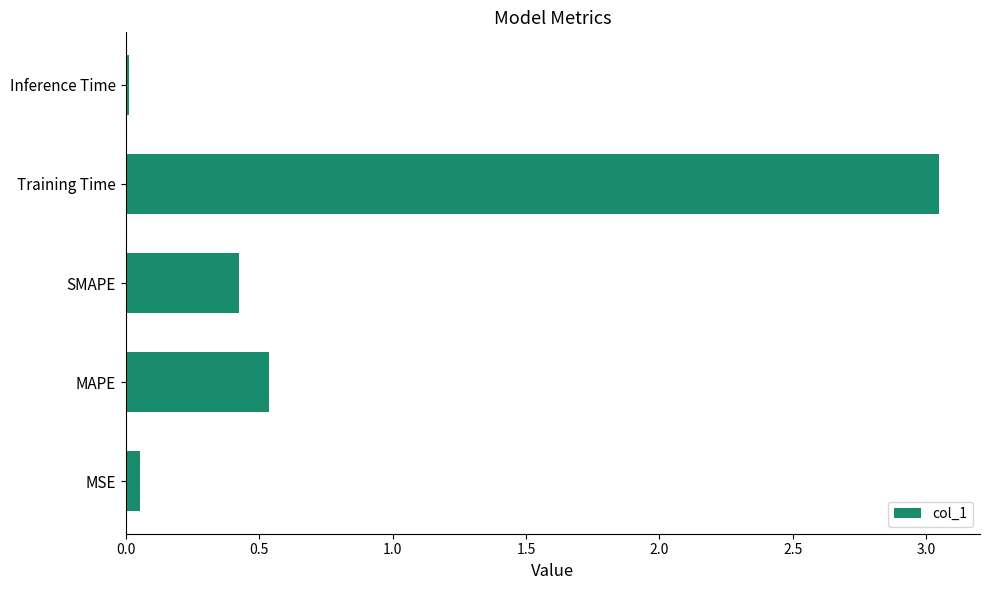

The chart shows a value of 0.4 at SMAPE. True or false?

True